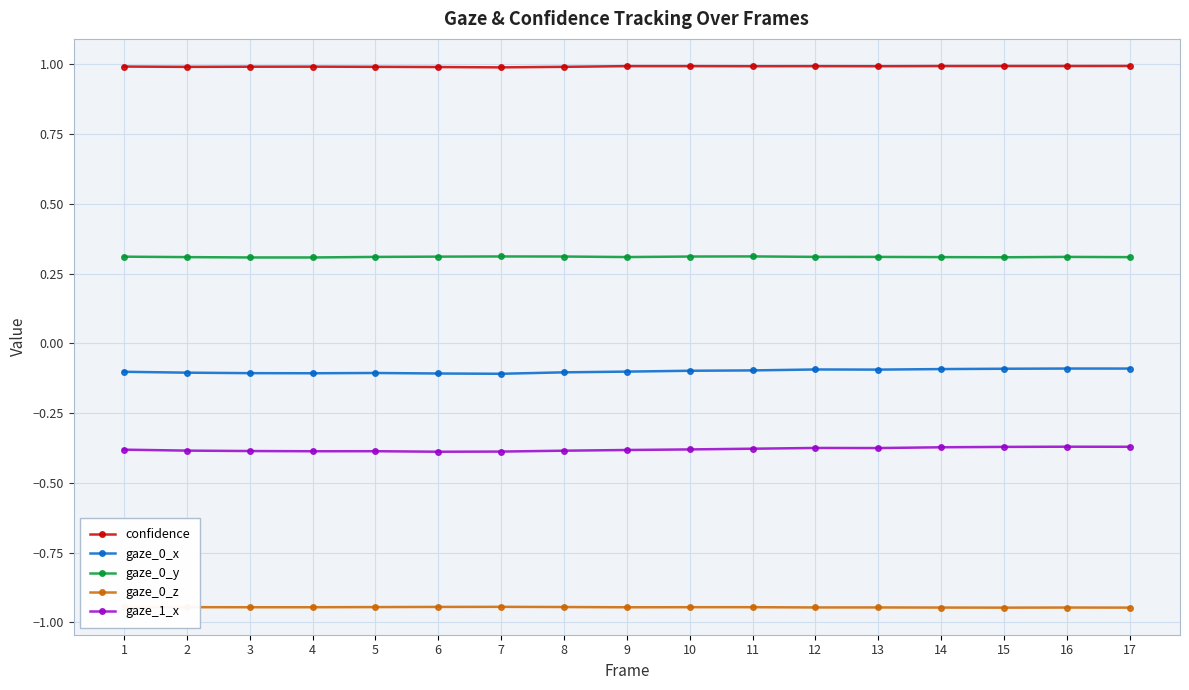

Is it true that gaze_0_y equals 0.6 at 3?

False